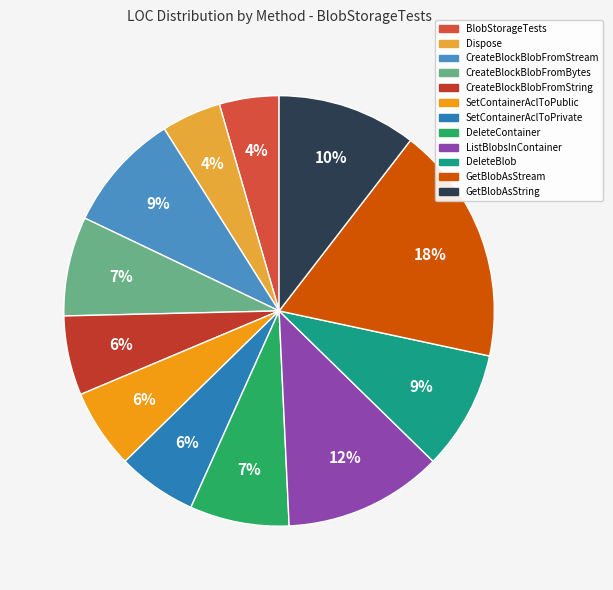

Count the number of slices in the pie.

12